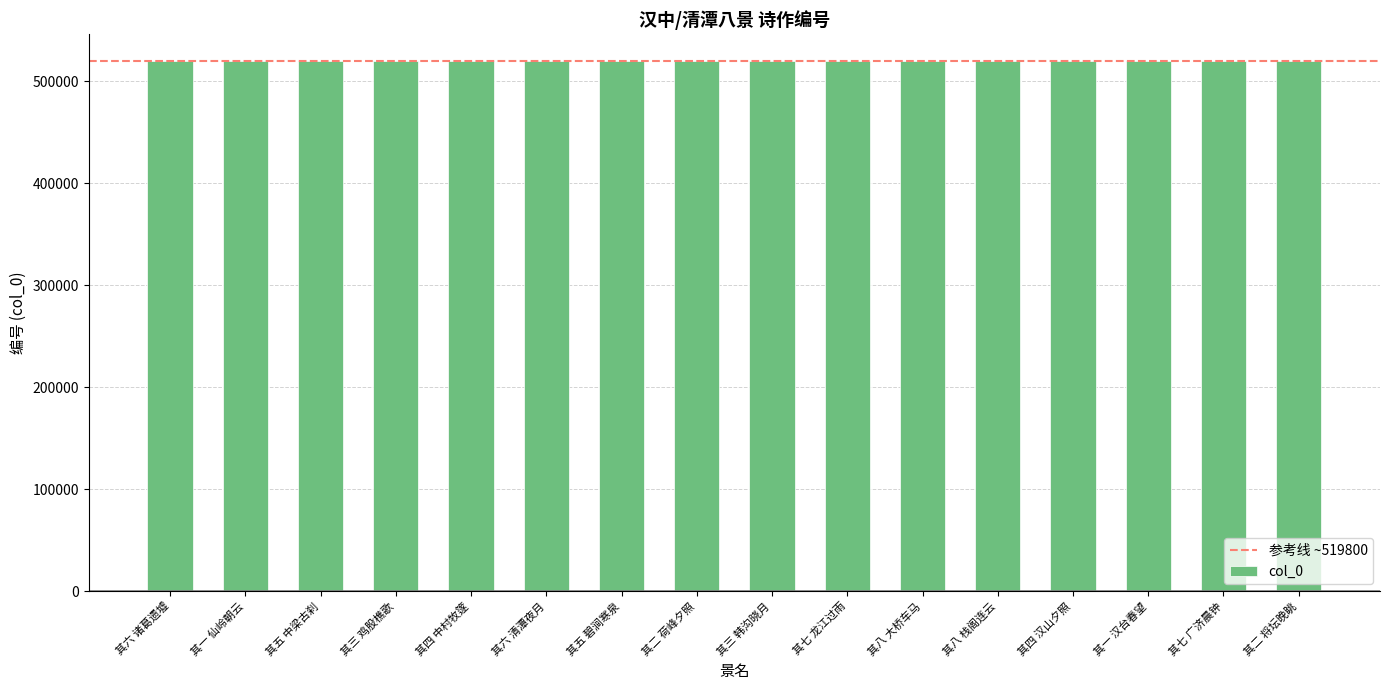

What is the label of the 12th bar from the left?

其八 栈阁连云